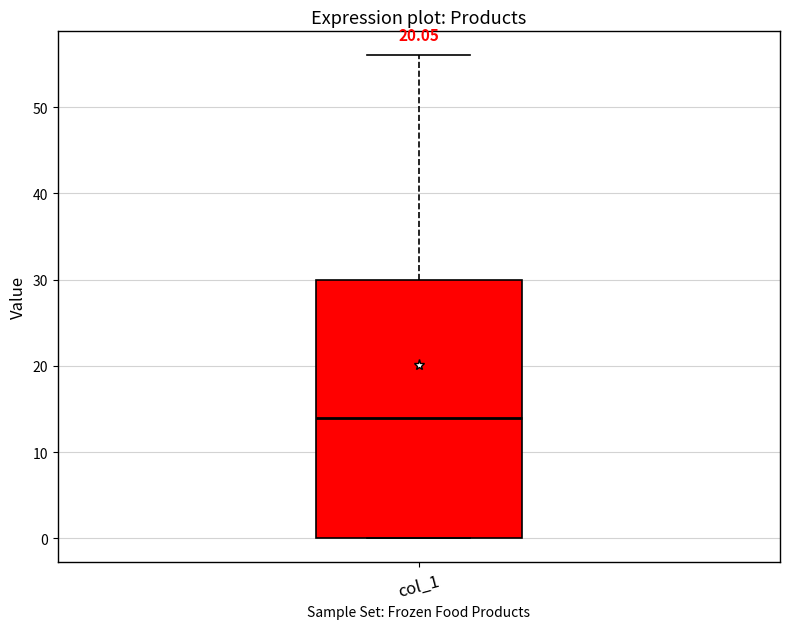

Transcribe this box plot: give where the median line is, the range the box spans, and where the two whiskers end, as read against the y-axis. The values are not printed on the chart, so give them approximately, as read against the axis.

median 14, box 0 to 30, whiskers 0 to 56